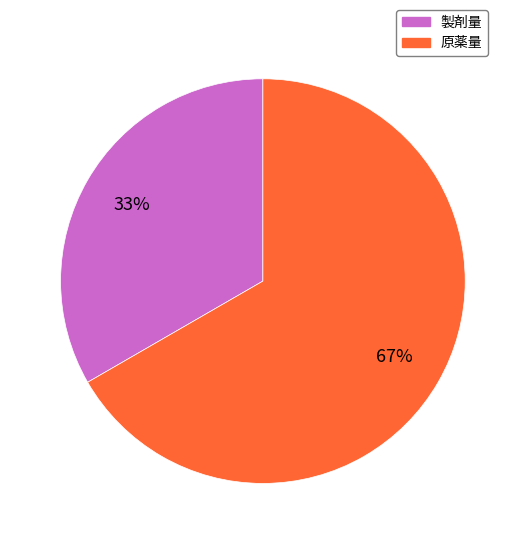

Does any single category account for the majority?

Yes